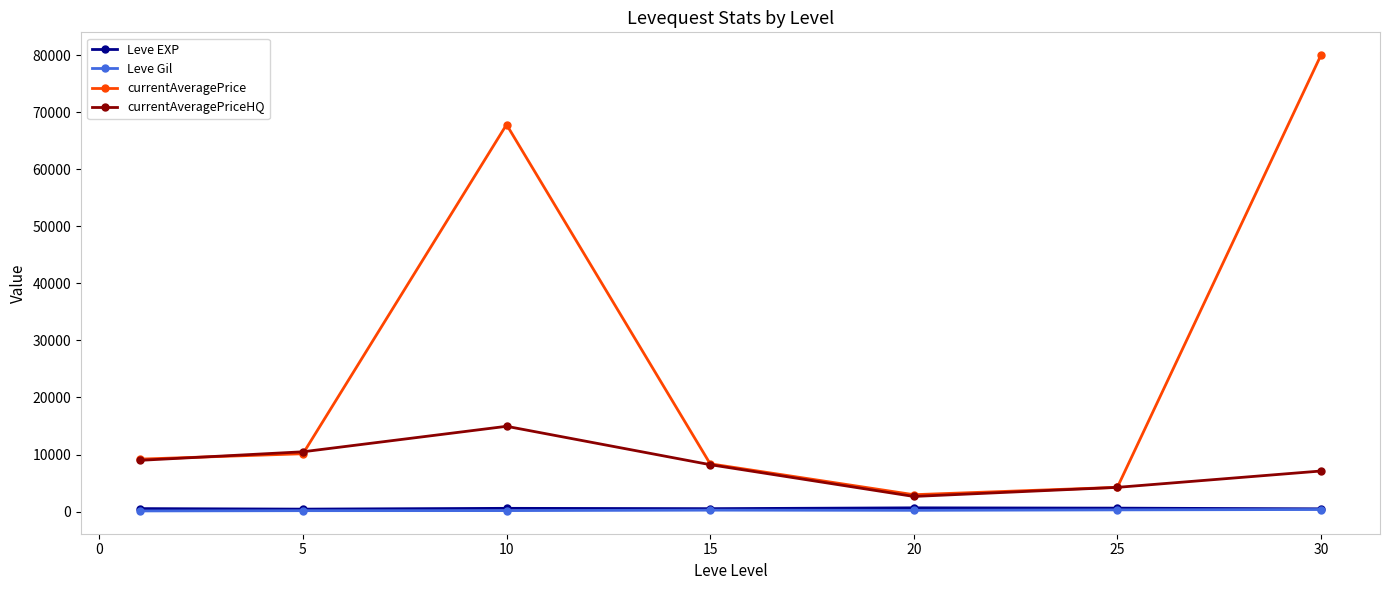

What is the value of the currentAveragePriceHQ point at the 6th from the left?

4244.3